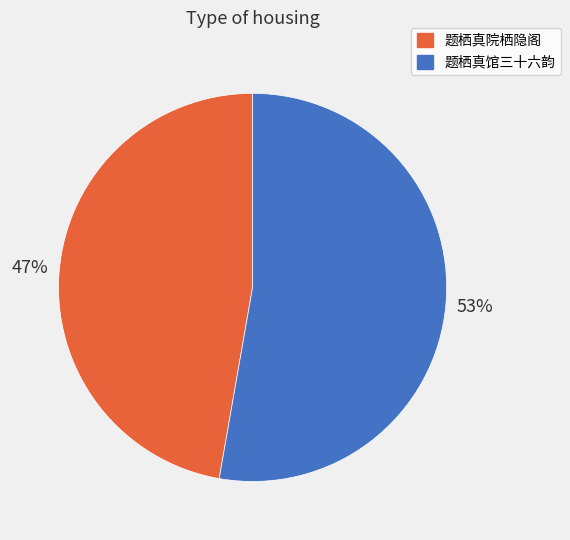

Is 题栖真馆三十六韵 the majority of the pie?

Yes